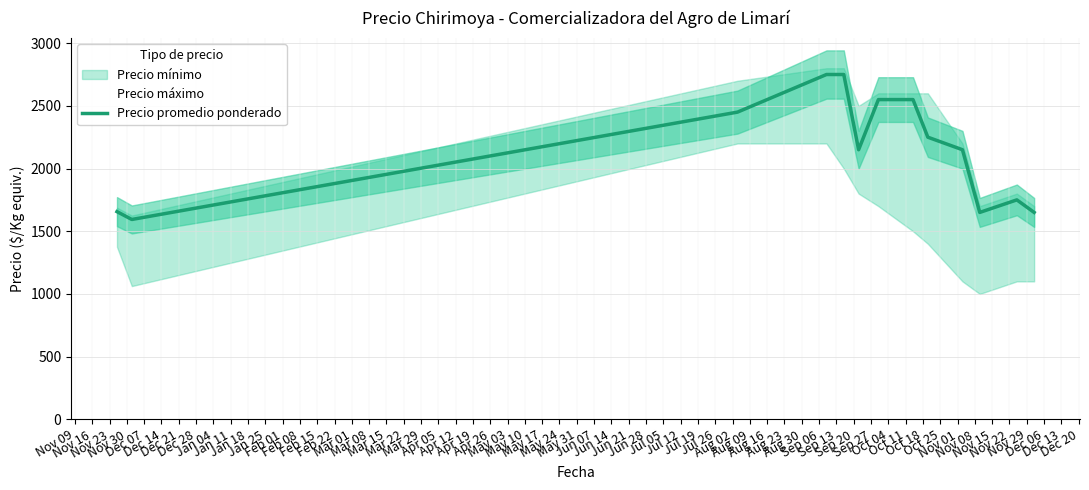

What is the minimum value for Precio promedio ponderado?

1593.8